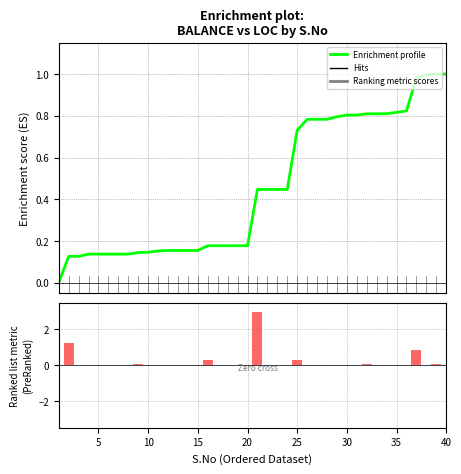

True or false: na_pos (positively correlated) has a value of -2.1 at 15.

False